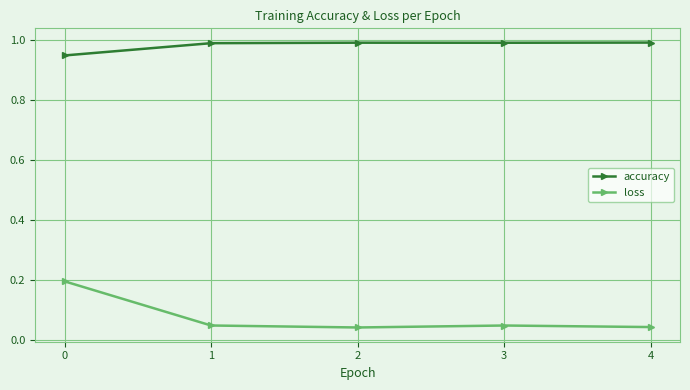

Rank the series at 2 from highest to lowest value.

accuracy, loss